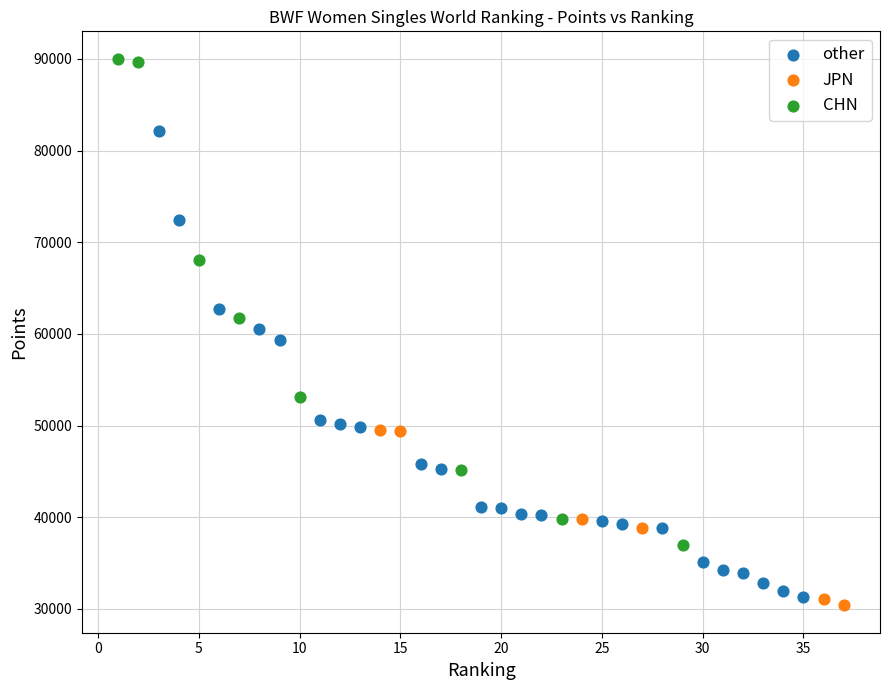

Which series contains the highest Y value?

CHN